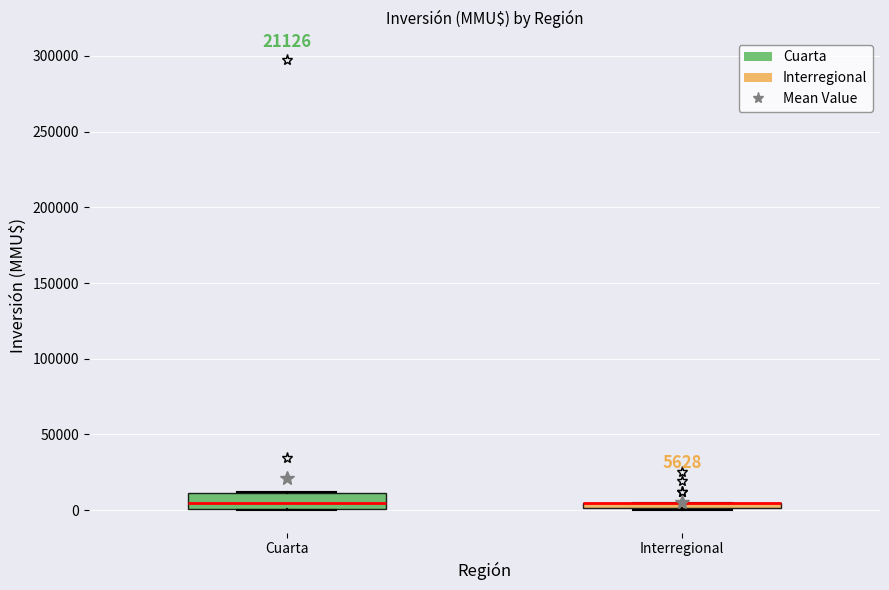

Which box is the tallest, from its lower edge to its upper edge?

Cuarta